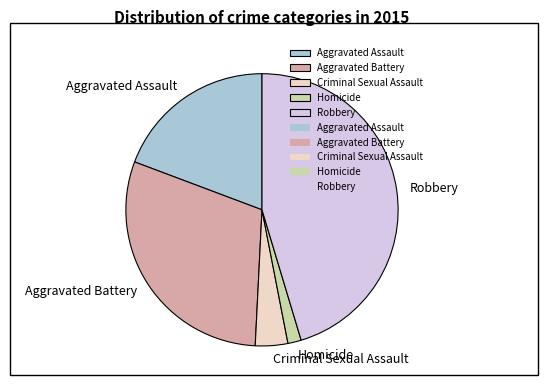

Which slice is the largest?

Robbery